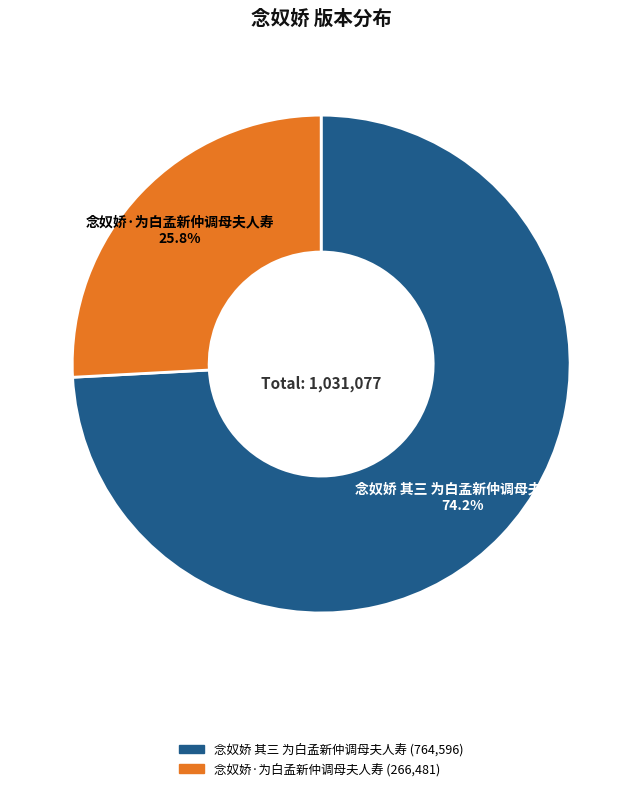

Rank the categories by value from highest to lowest.

念奴娇 其三 为白孟新仲调母夫人寿, 念奴娇·为白孟新仲调母夫人寿